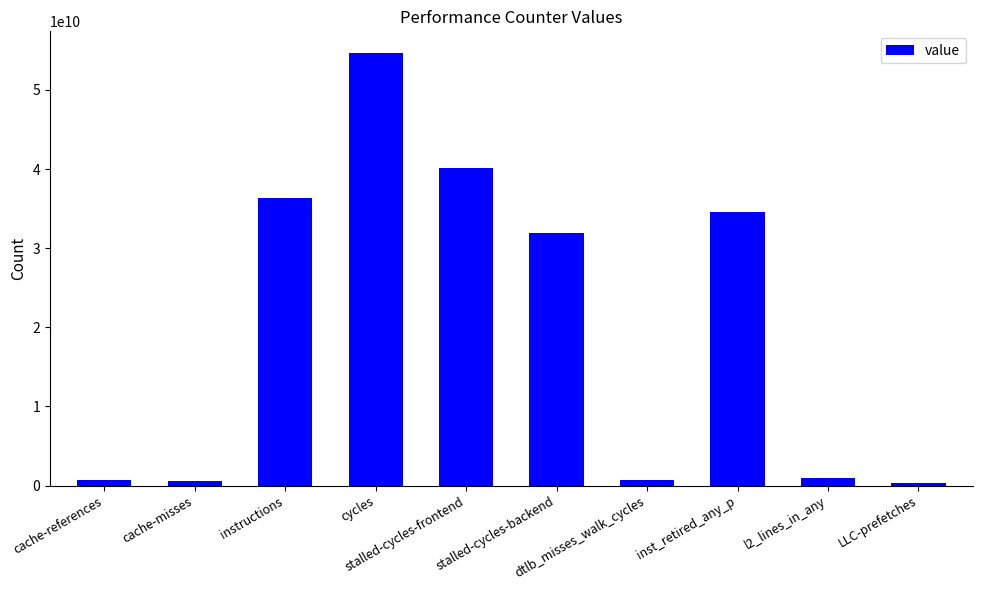

What is the greatest value displayed?

54670808235